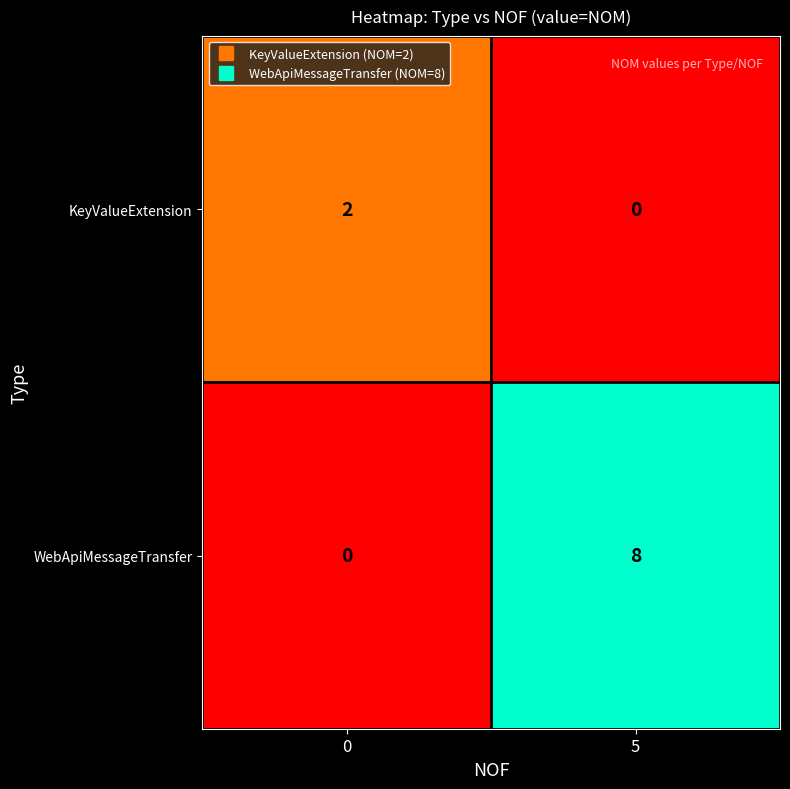

List the series in order of their peak value, highest first.

WebApiMessageTransfer, KeyValueExtension